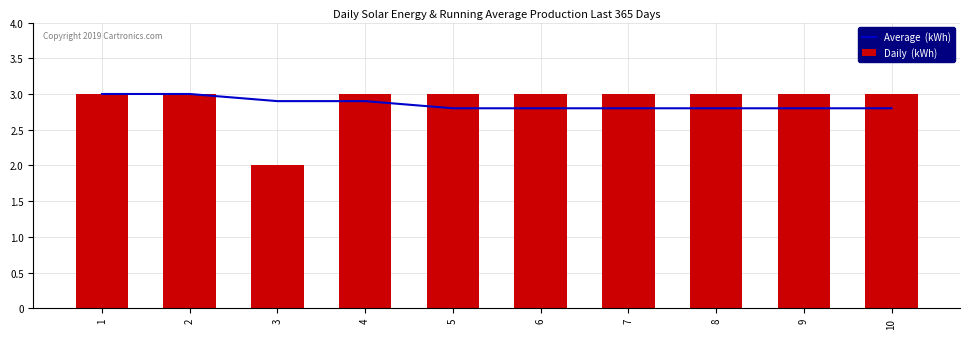

What is the minimum value shown in the chart?

2.0